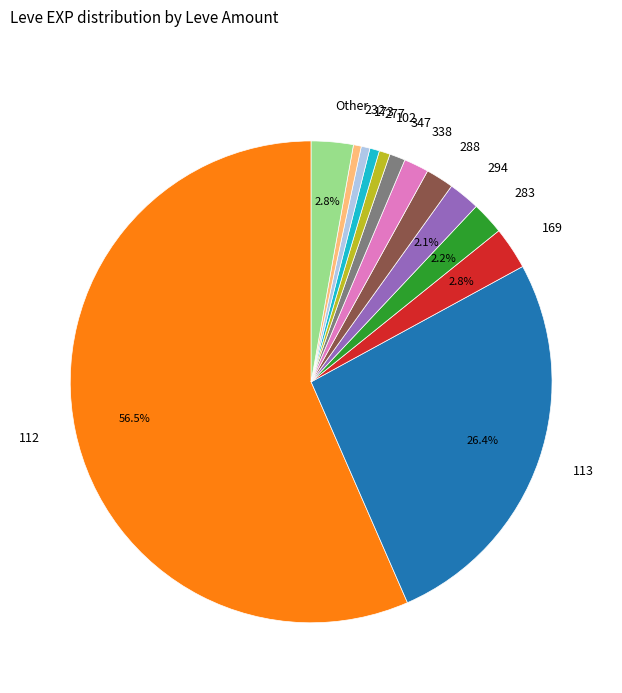

Which slice is the largest?

112